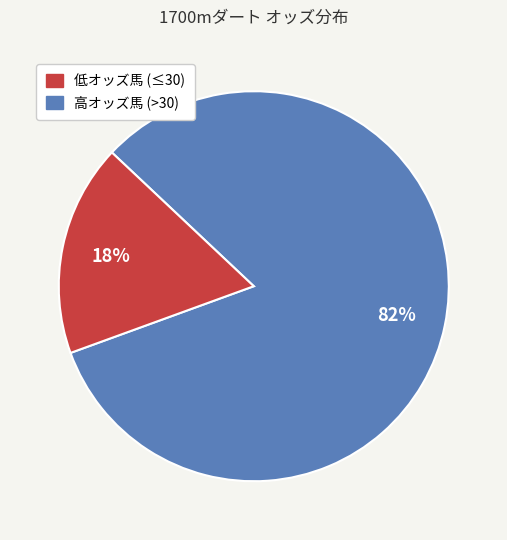

To the nearest percent, what is the average slice percentage?

50%